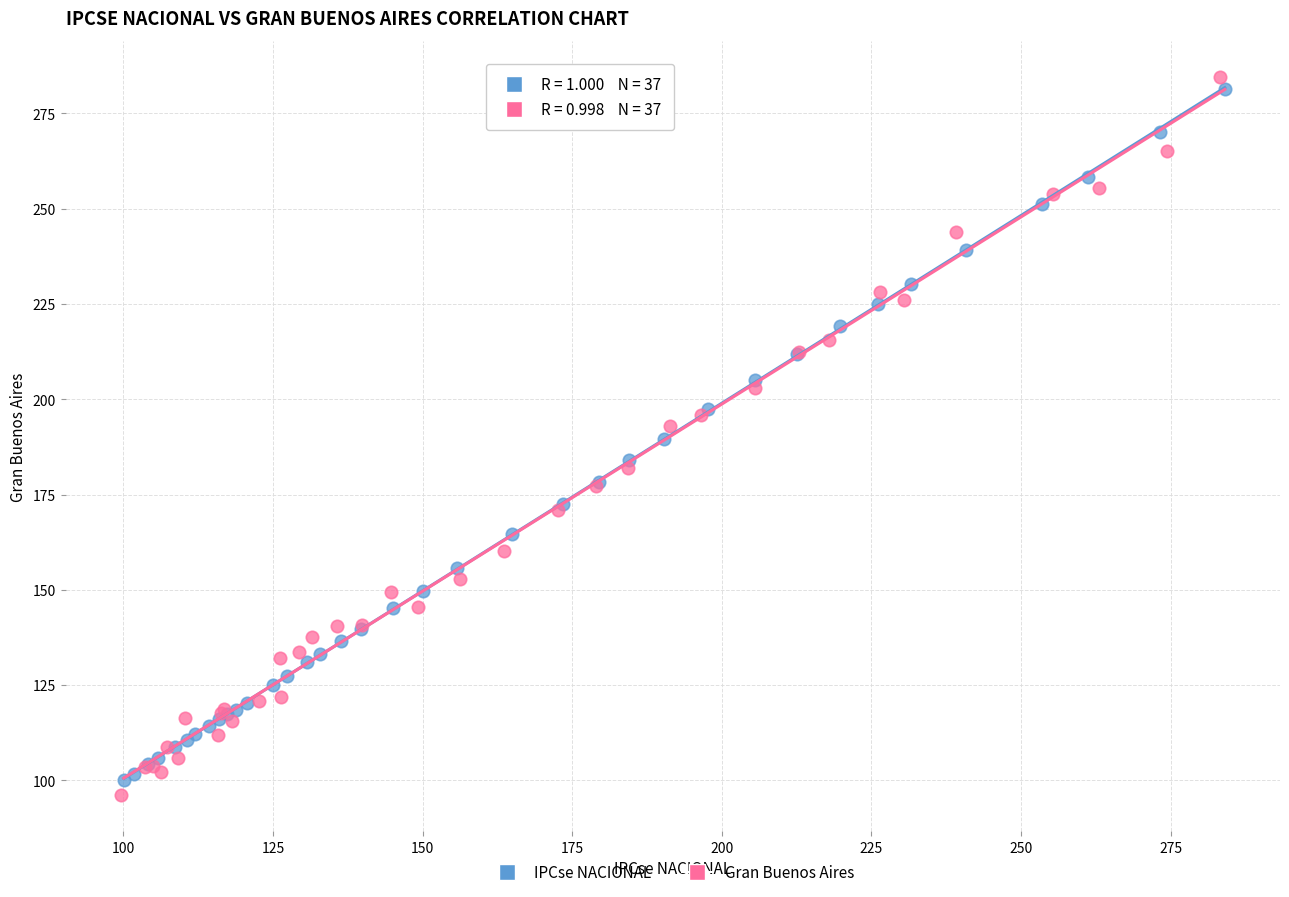

Which series has the widest spread of Y values?

Gran Buenos Aires